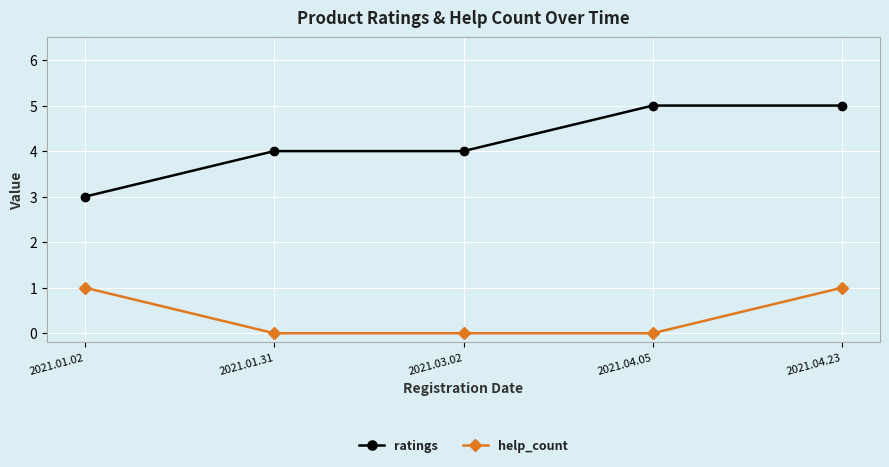

What is the value of the ratings point at the 4th from the left?

5